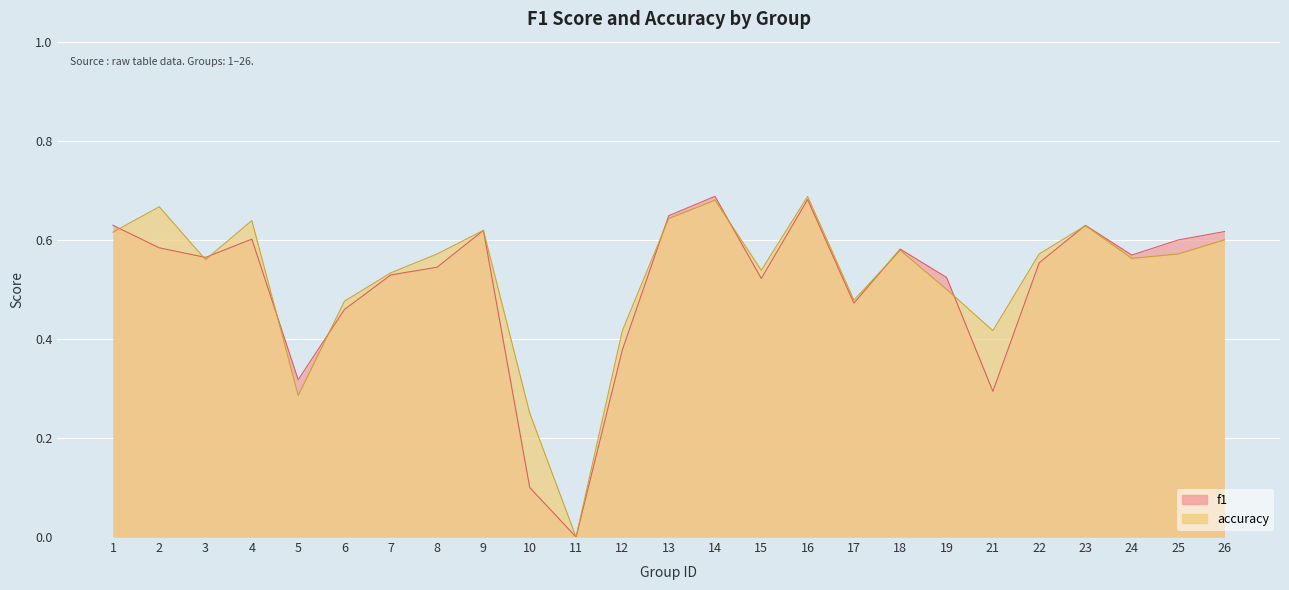

What is the total value across all series at 5?

0.6